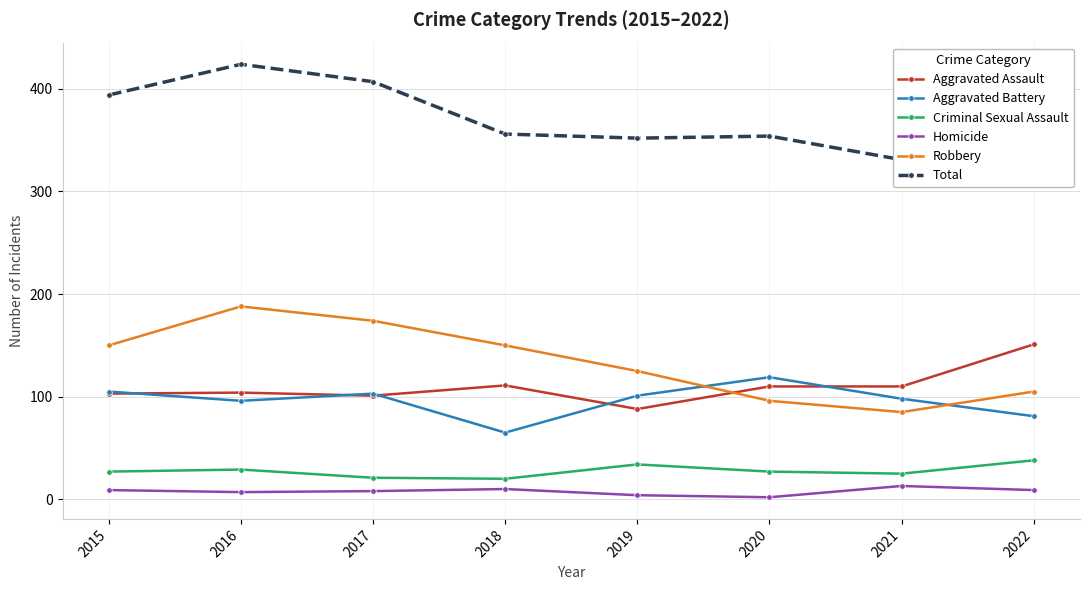

At which category does Robbery reach its first local peak?

2016